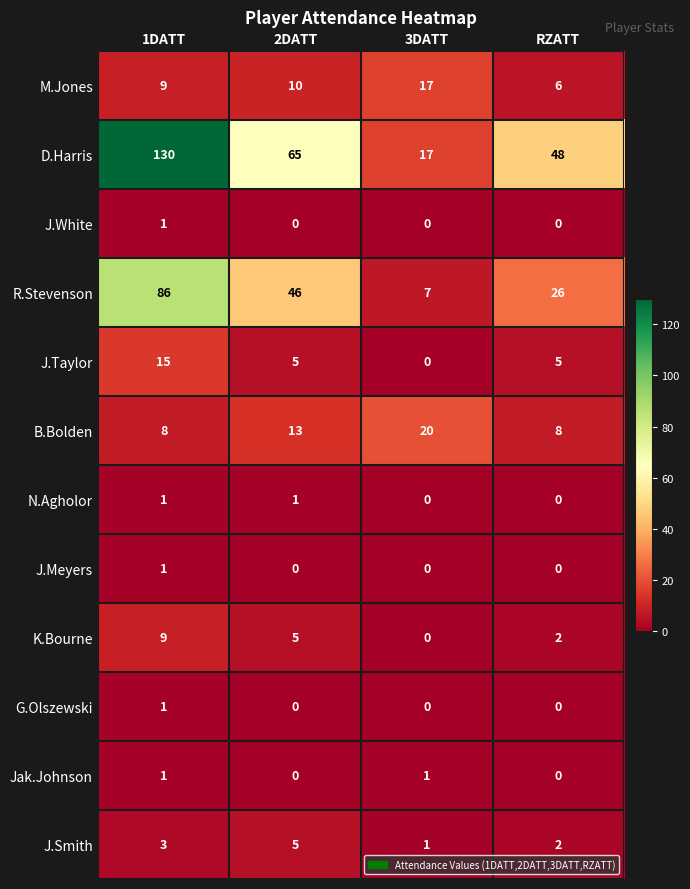

At which label does K.Bourne first exceed 5?

1DATT